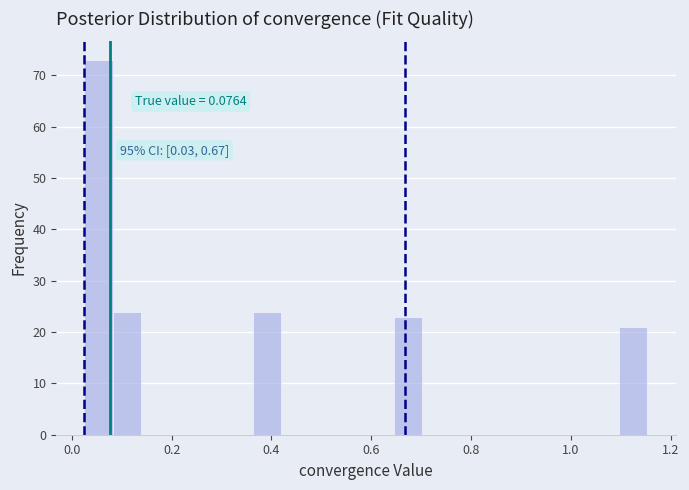

Around what value on the x-axis is the tallest bar? Give the approximate position of its centre, as read against the axis.

0.06